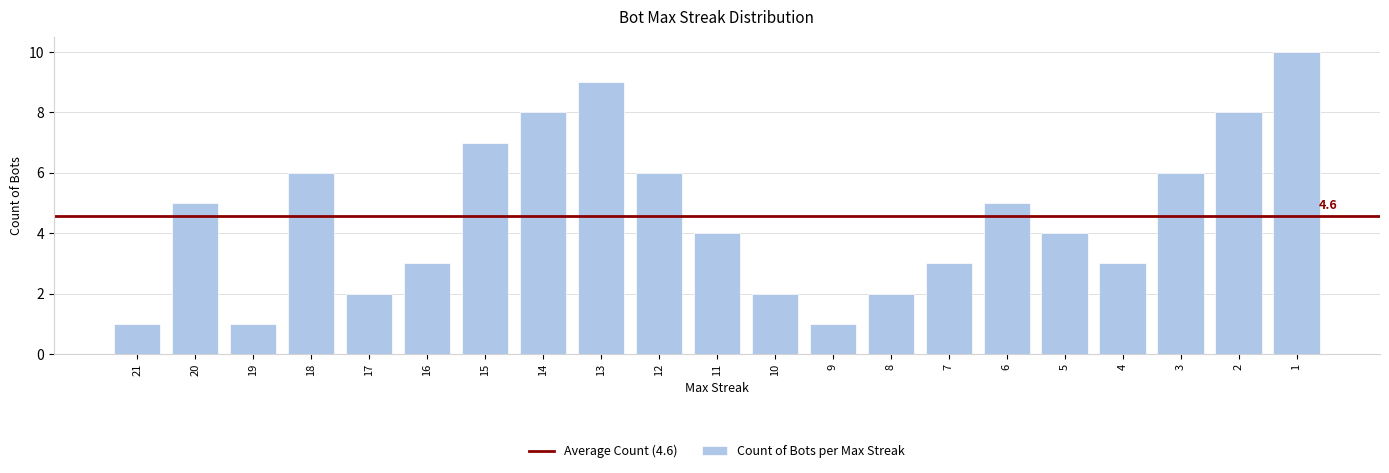

What is the average value?

5